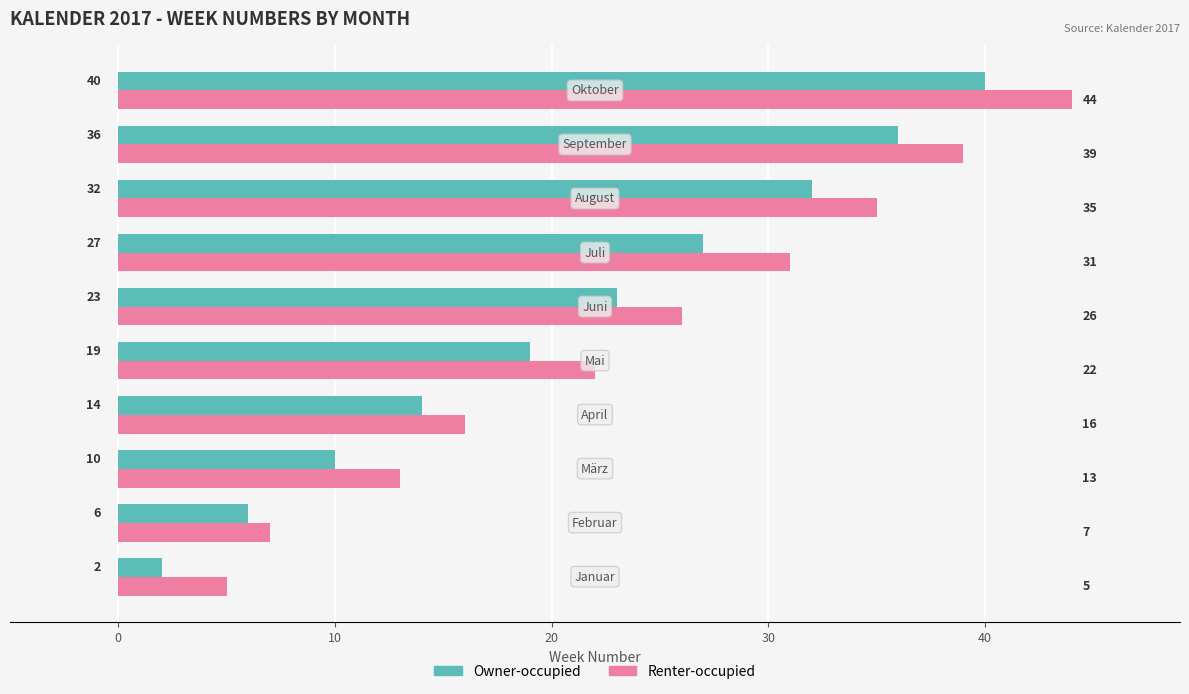

Which series has the widest spread of values?

Renter-occupied